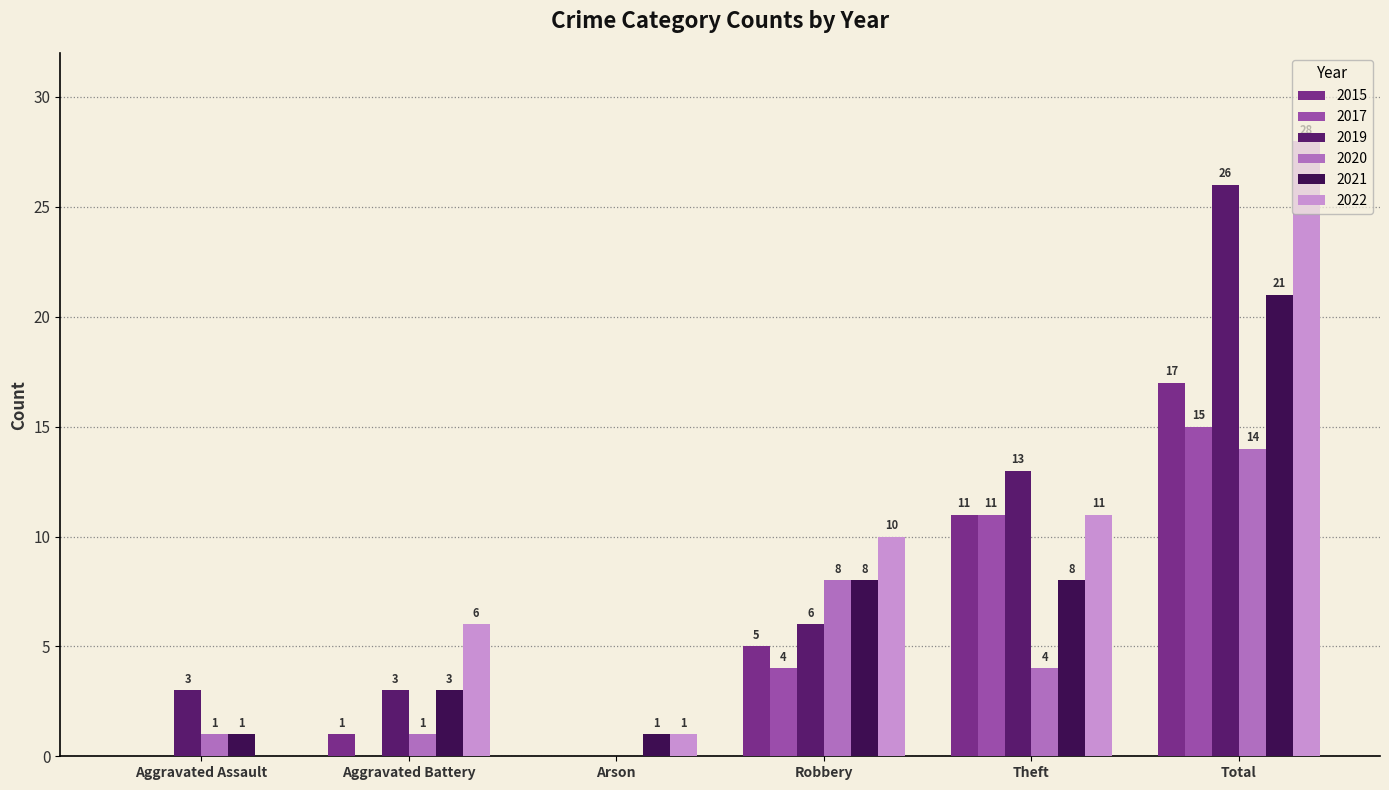

How many distinct data groups are displayed?

6